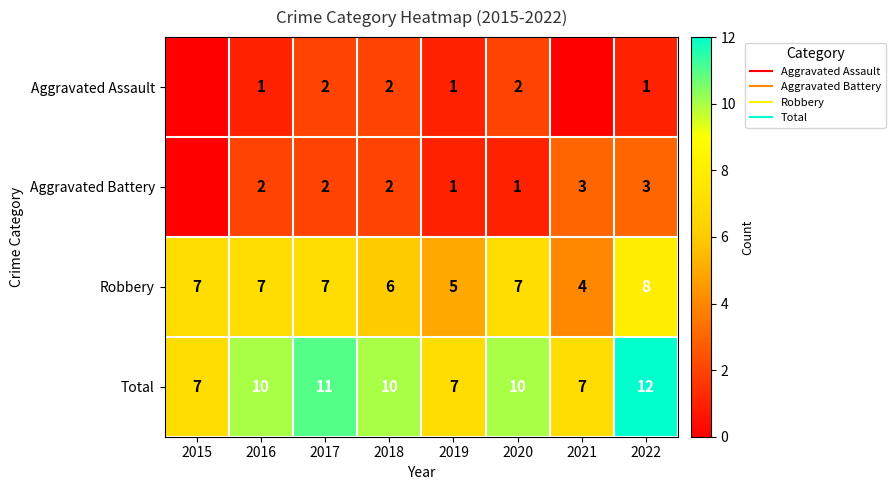

At which category is the sum across all series the highest?

2022